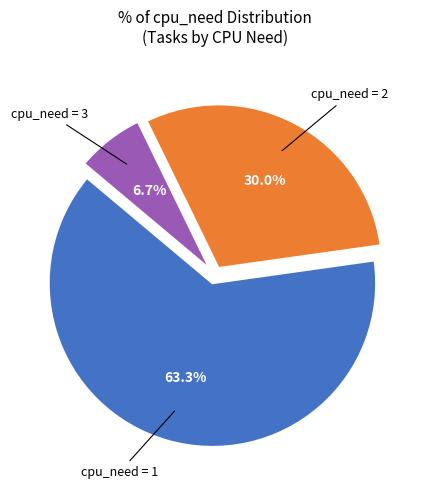

Is there any slice that represents more than half of the pie?

Yes